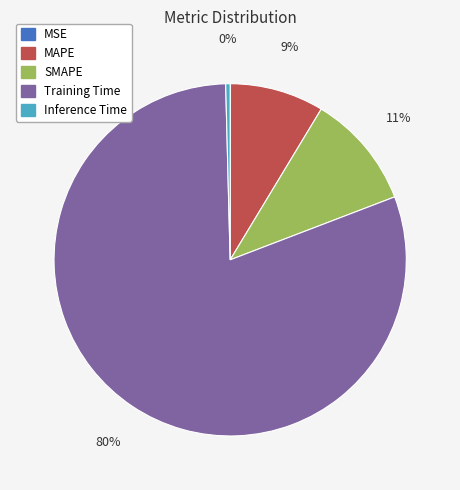

To the nearest percent, what portion does Training Time represent?

80%